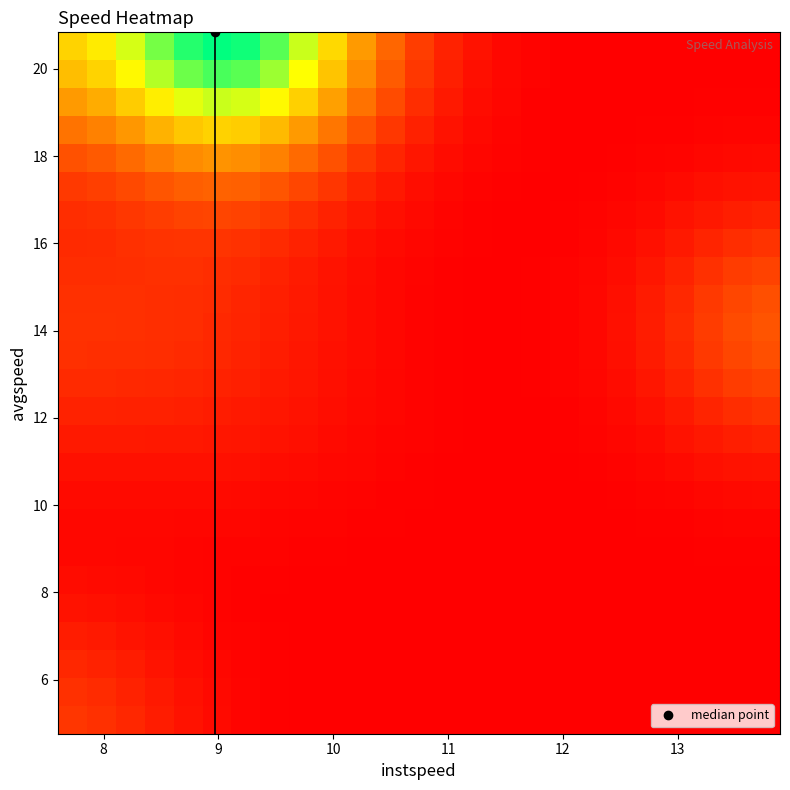

What is the maximum value shown in the chart?

0.5